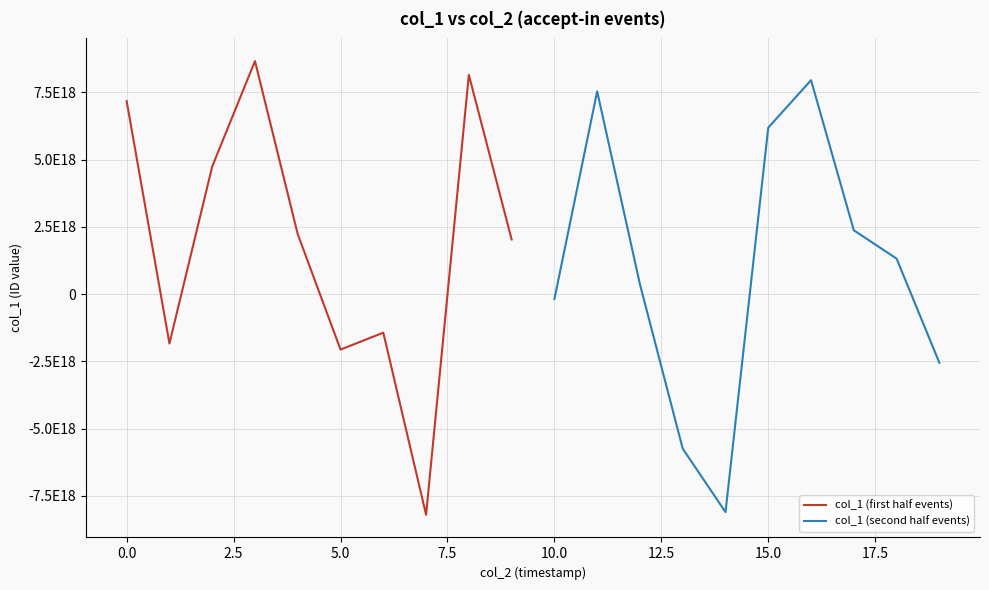

Is this an area chart (filled region under the line)?

No